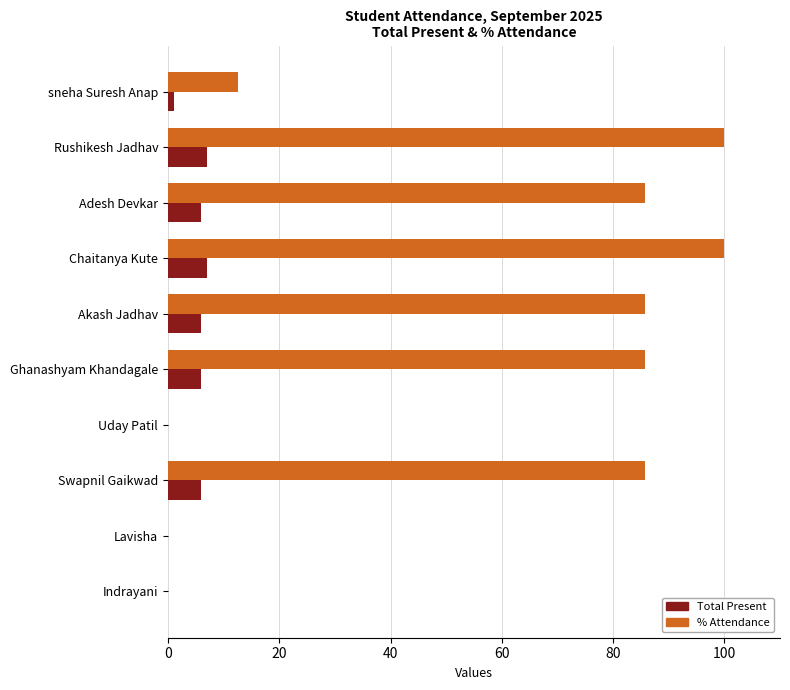

What is the sum of the % Attendance values at Chaitanya Kute and Swapnil Gaikwad?

185.7